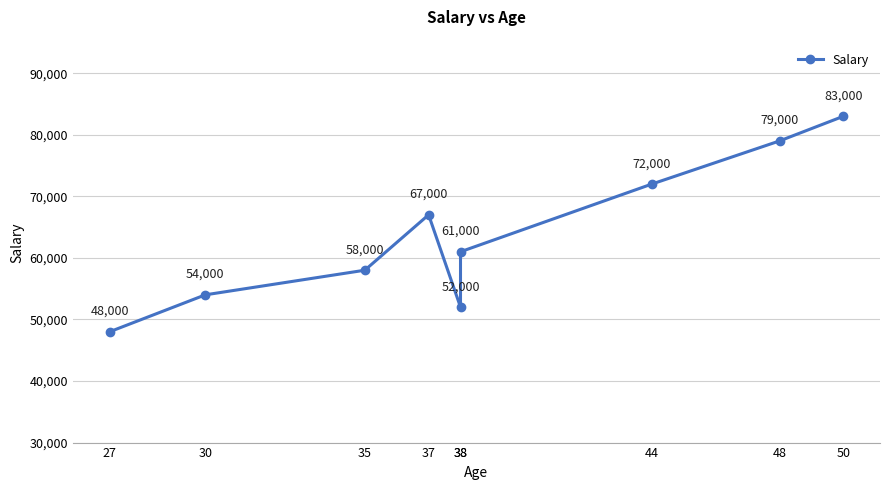

Rank the categories by value from lowest to highest.

27, 38, 30, 35, 38, 37, 44, 48, 50